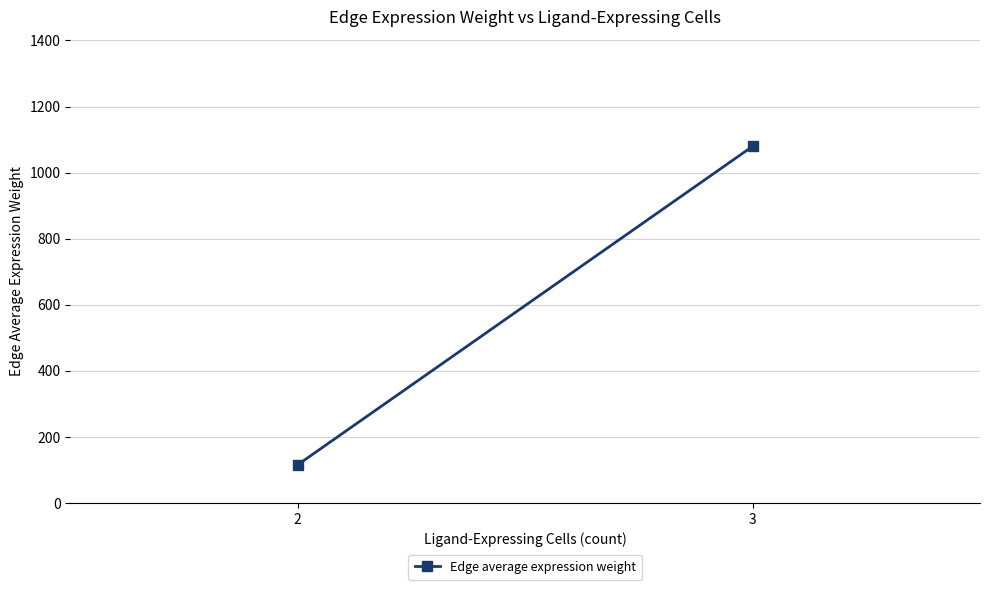

Approximately how many times larger is the value at 3 compared to 2?

9.4